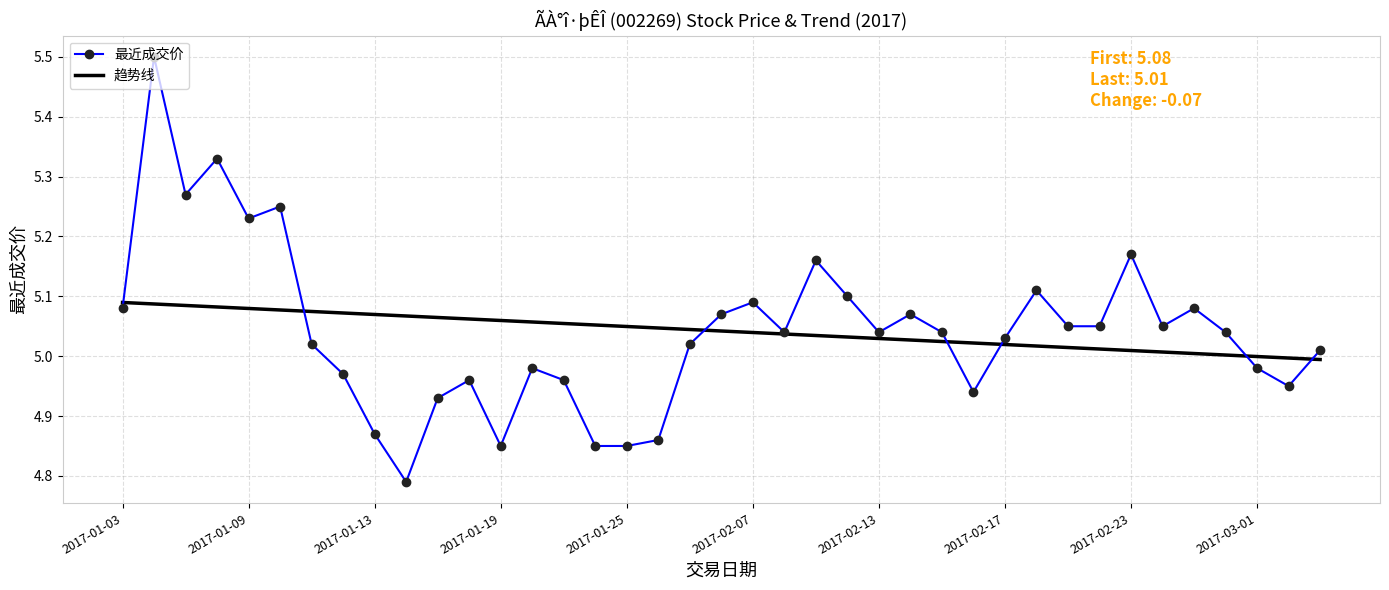

Which series has the widest spread of values?

最近成交价